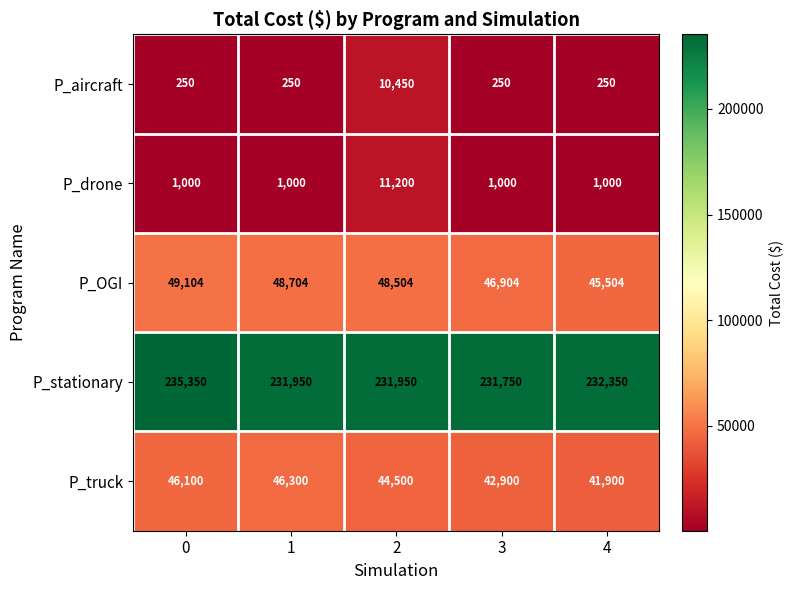

What is the approximate value of P_truck at 4?

41900